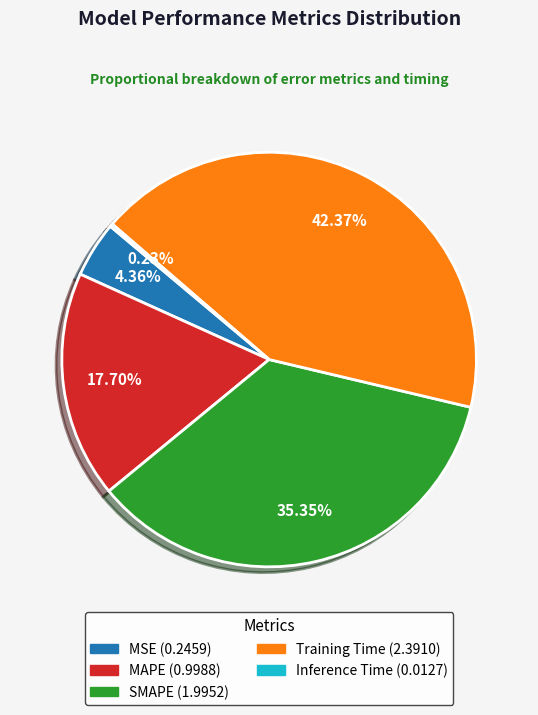

Which has a higher value, MAPE or MSE?

MAPE